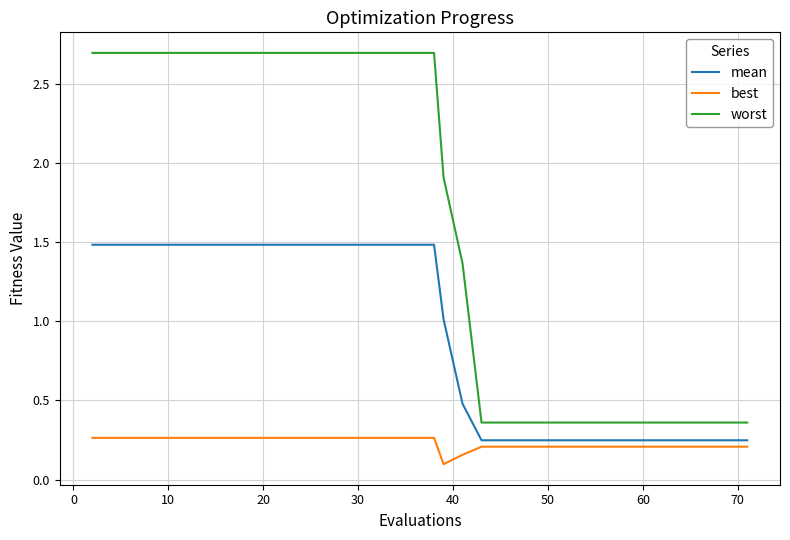

True or false: worst and best intersect in this chart.

False